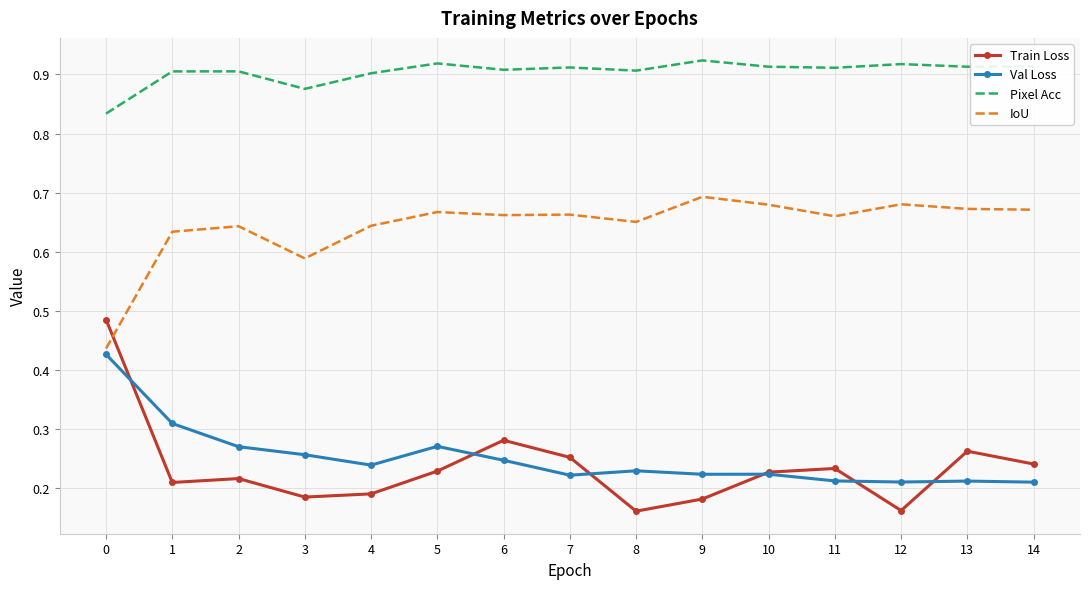

Which series has the widest spread of values?

Train Loss